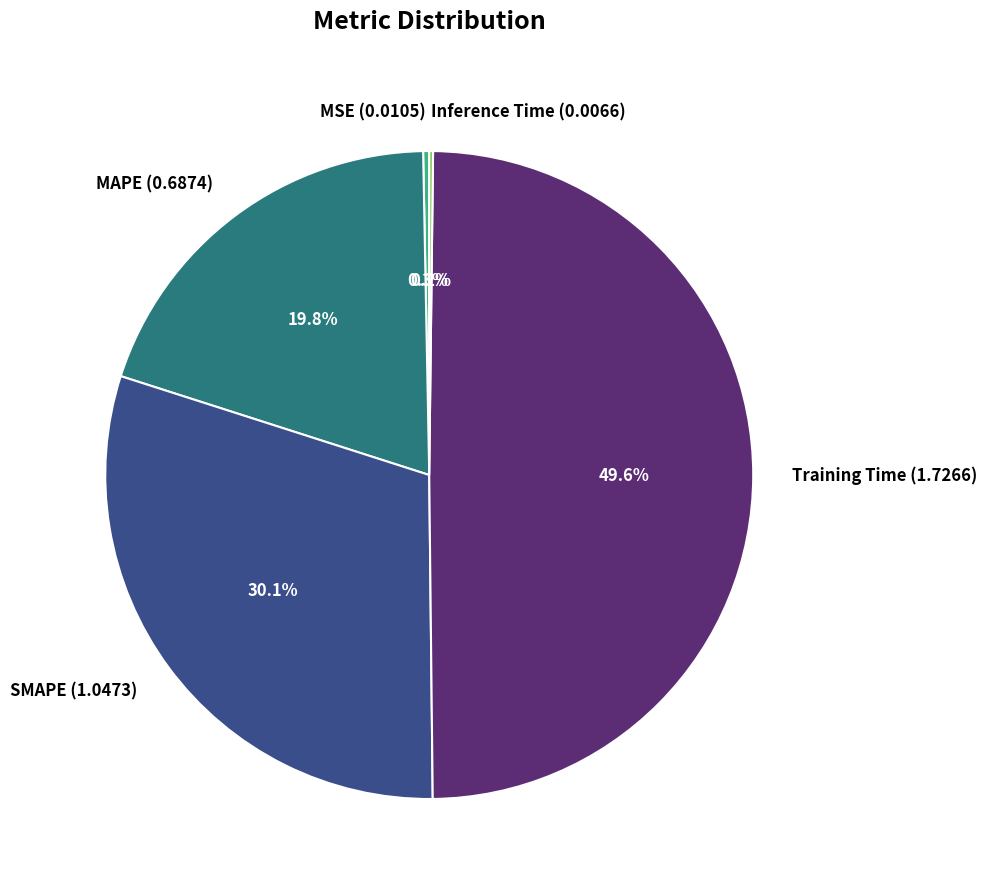

Does MAPE (0.6874) account for over 50% of the chart?

No